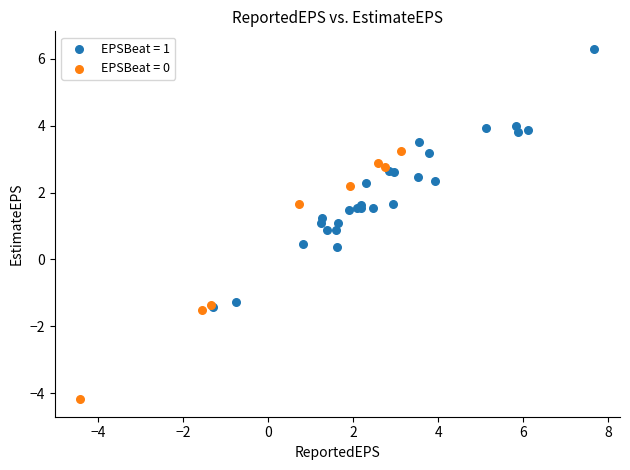

Which series reaches the maximum Y coordinate?

EPSBeat = 1